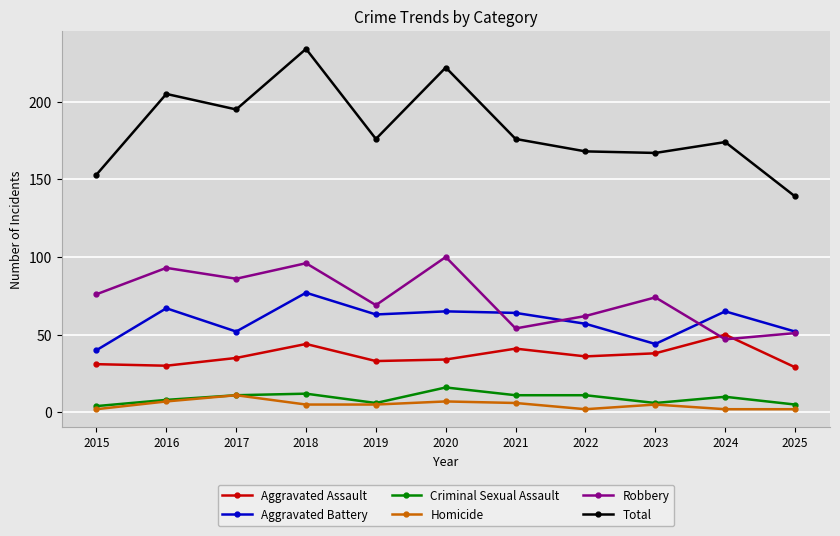

Rank the series at 2018 from lowest to highest value.

Homicide, Criminal Sexual Assault, Aggravated Assault, Aggravated Battery, Robbery, Total